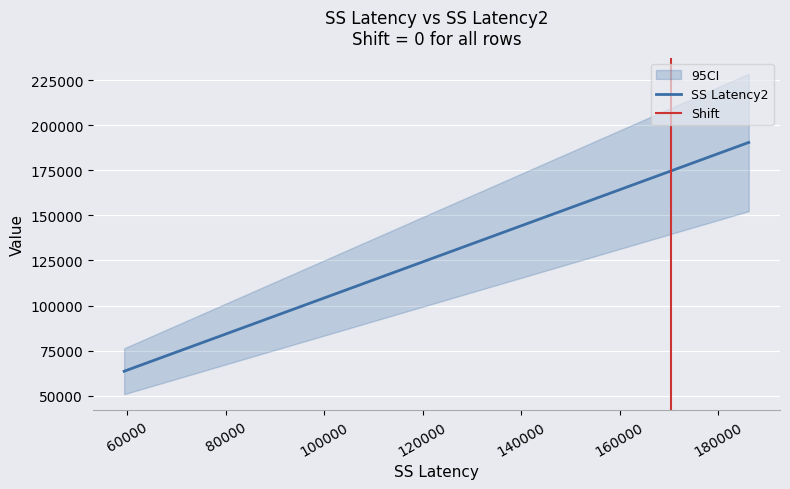

What is the difference between the maximum and minimum values?

126819